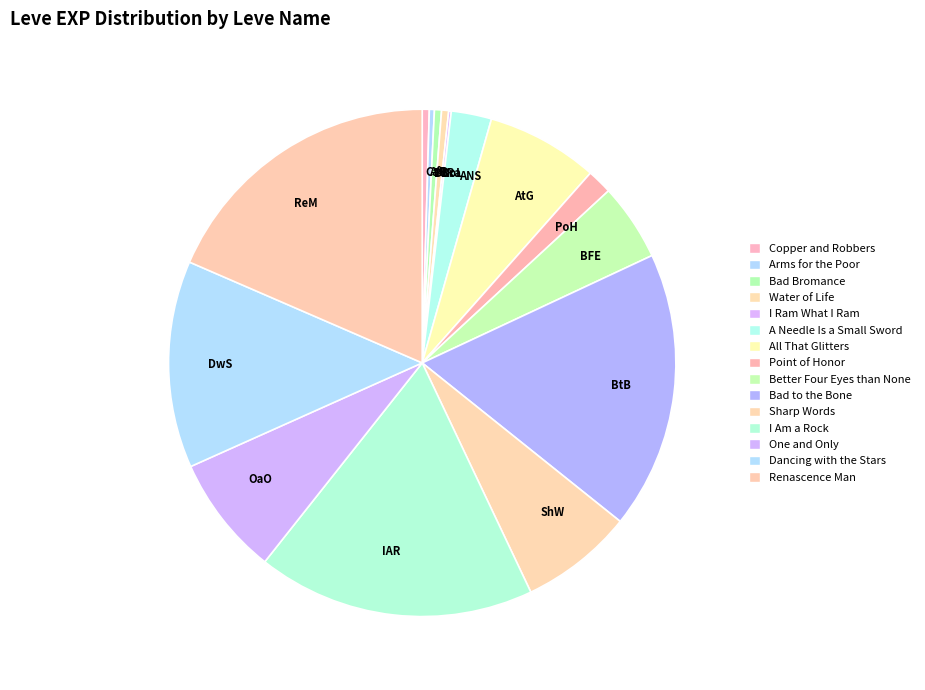

Is it true that ReM is 4% of the pie?

False